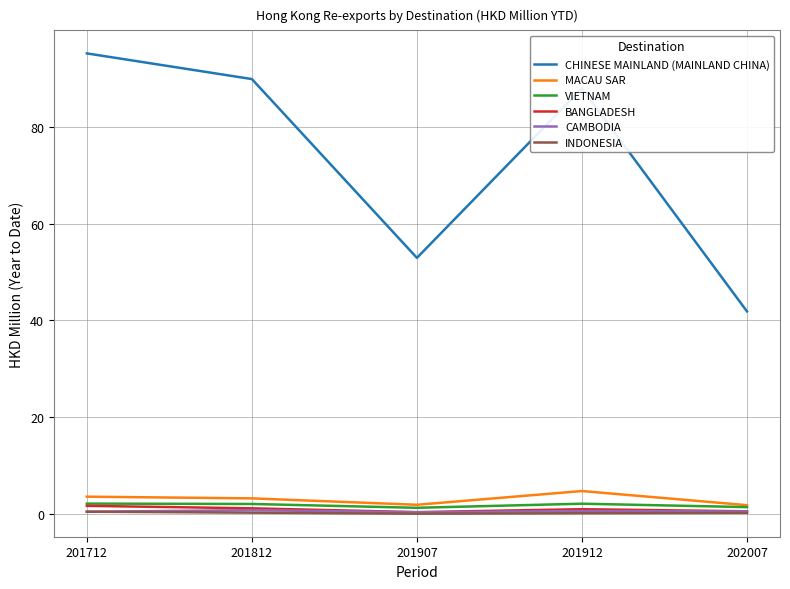

Which series has the widest spread of values?

CHINESE MAINLAND (MAINLAND CHINA)